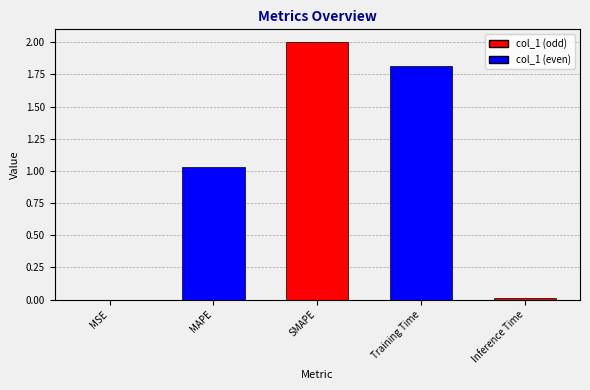

True or false: the data shows 0.2 at MAPE.

False